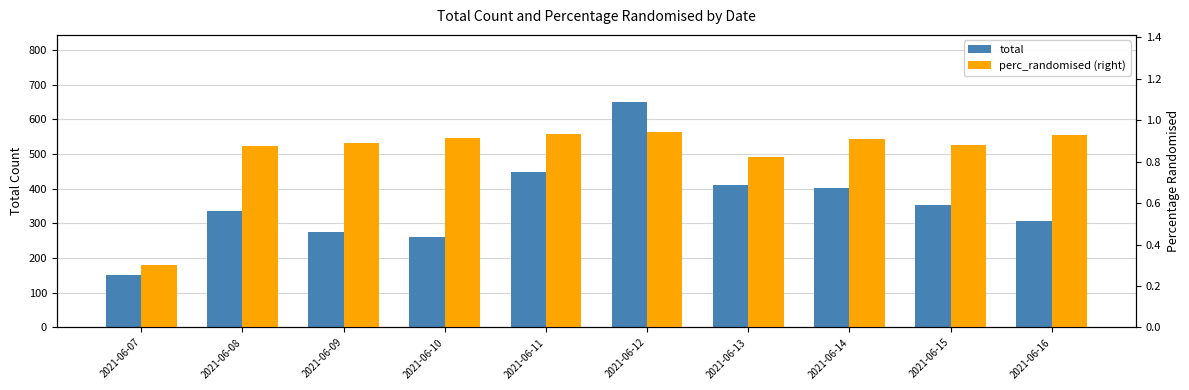

Where is total nearest to the value 400?

2021-06-14